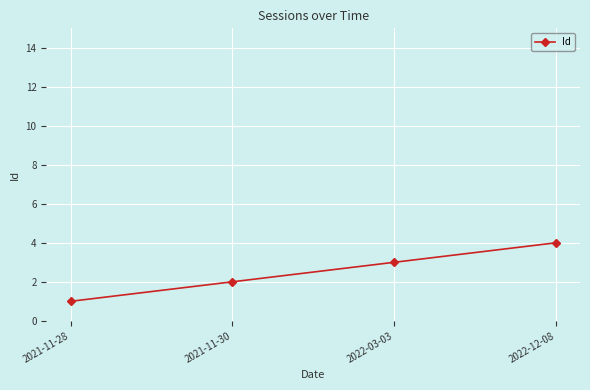

How many values are below 3?

2